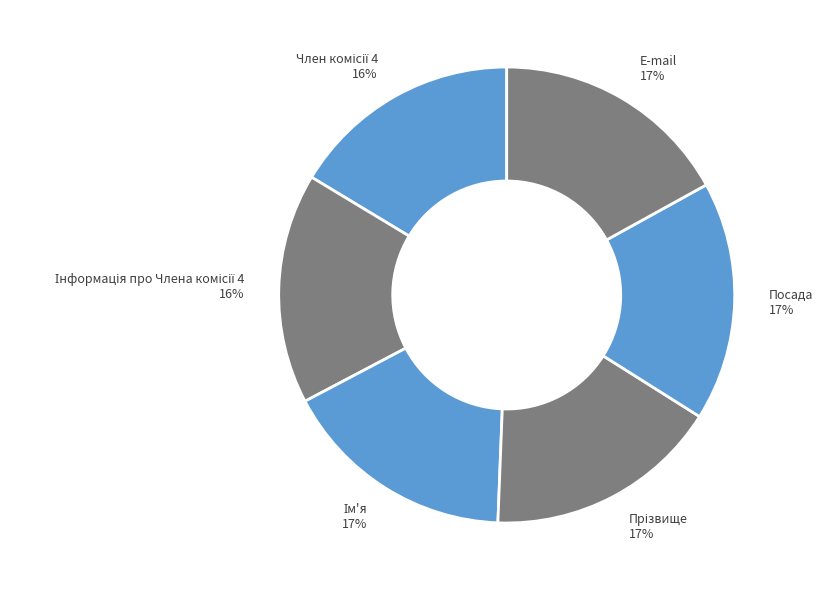

To the nearest percent, what is the difference between the largest and smallest slice percentages?

1%